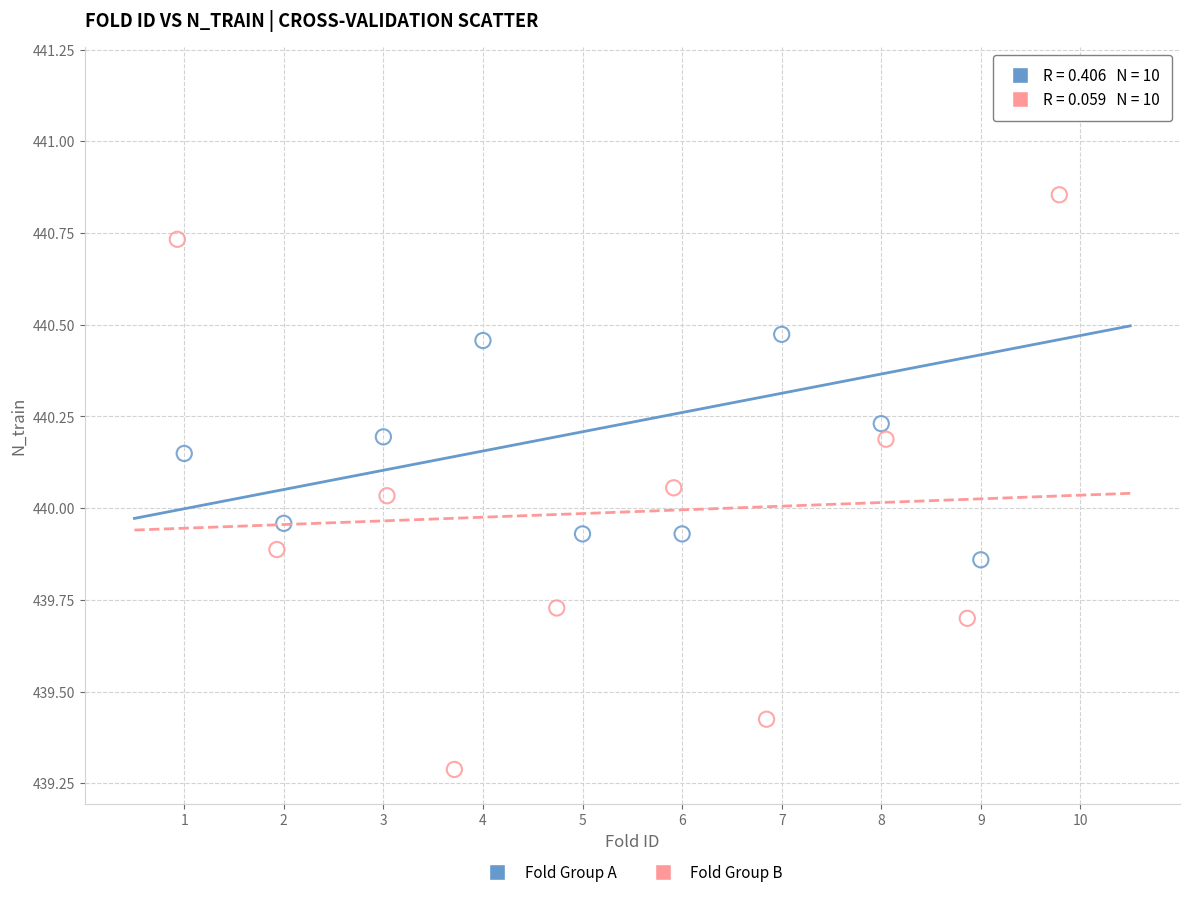

Which series contains the highest Y value?

Fold Group A